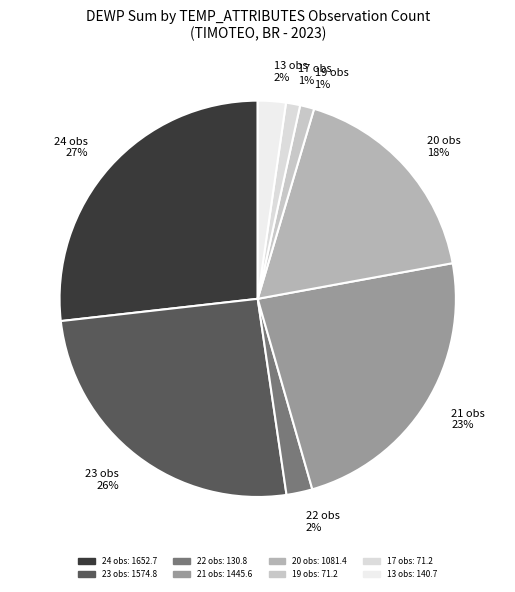

Is the sum of 22 obs 2% and 21 obs 23% greater than half?

No